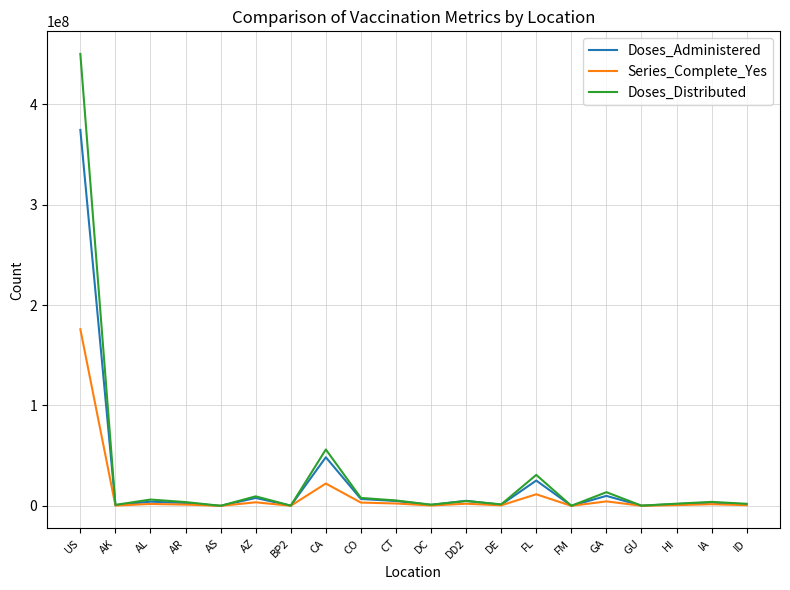

Which series has the largest range (max minus min)?

Doses_Distributed